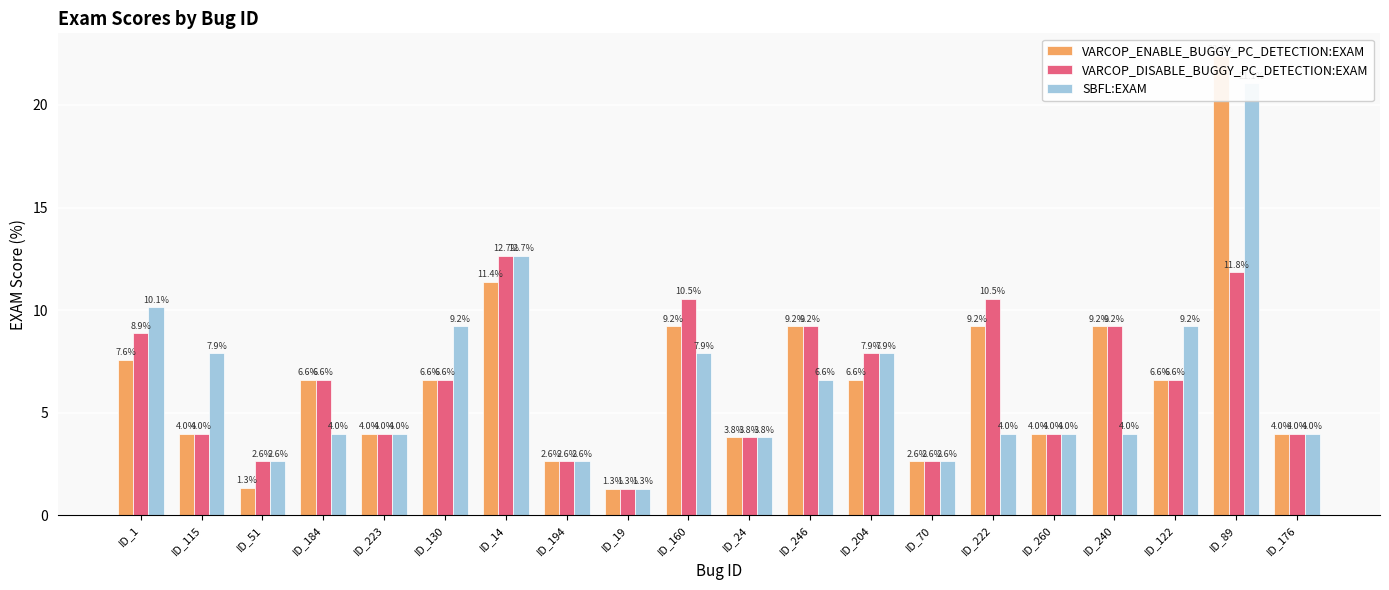

Rank the series by their maximum value, from lowest to highest.

VARCOP_DISABLE_BUGGY_PC_DETECTION:EXAM, SBFL:EXAM, VARCOP_ENABLE_BUGGY_PC_DETECTION:EXAM